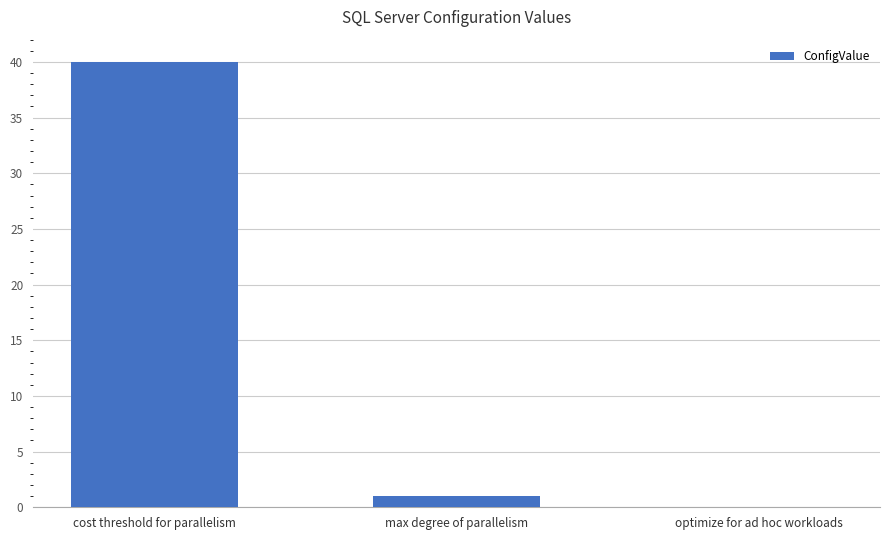

Is it true that the value at optimize for ad hoc workloads is 0?

True